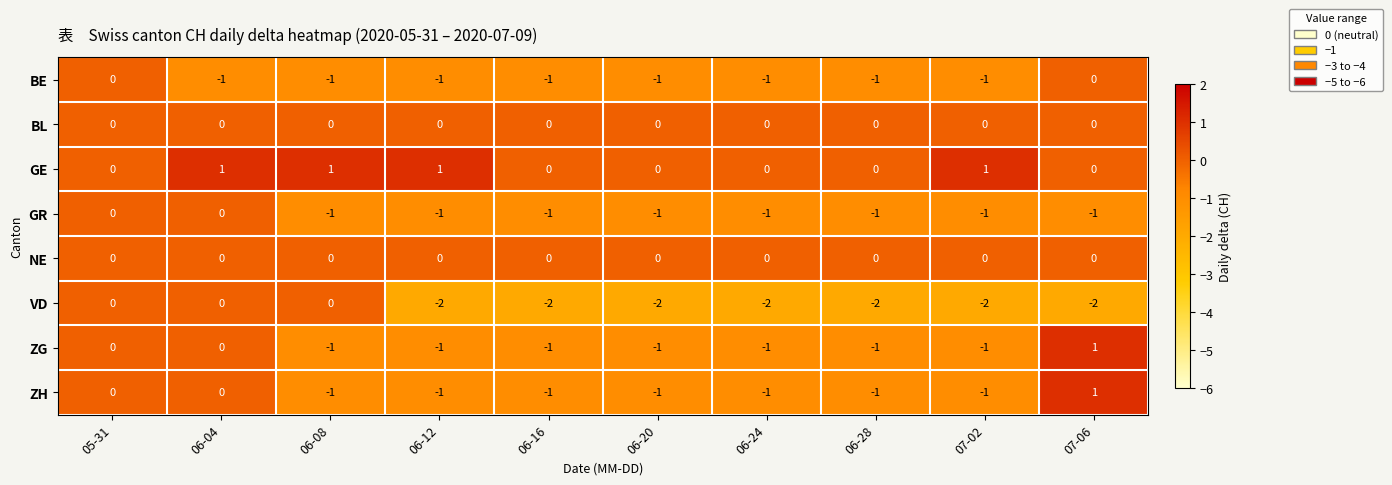

Which series changed the most between 06-08 and 07-02?

VD